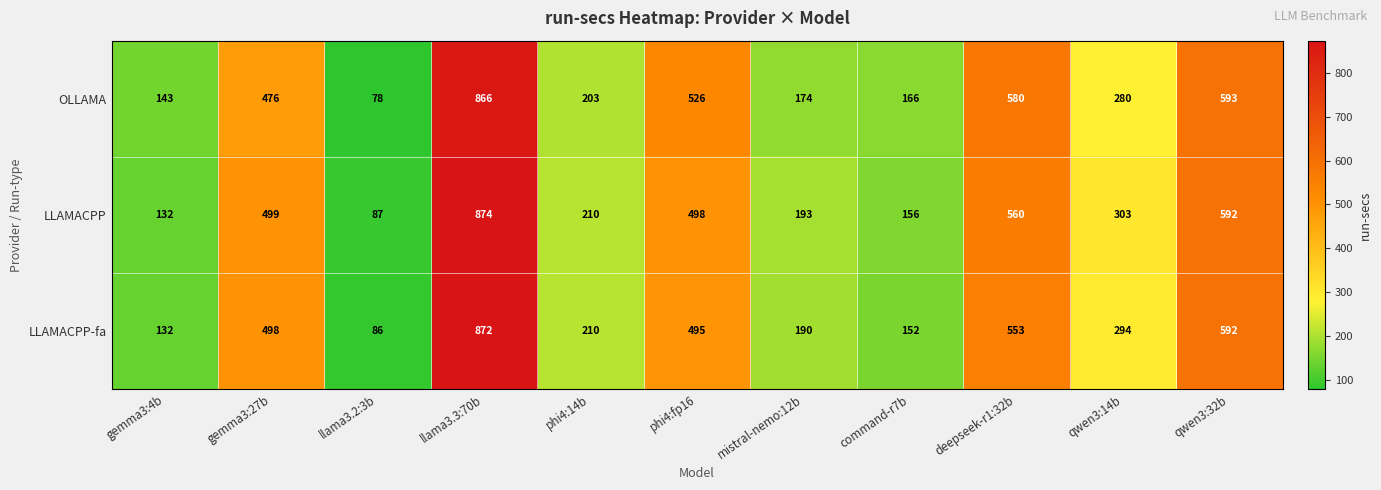

Rank the series by their average value, from lowest to highest.

LLAMACPP-fa, OLLAMA, LLAMACPP